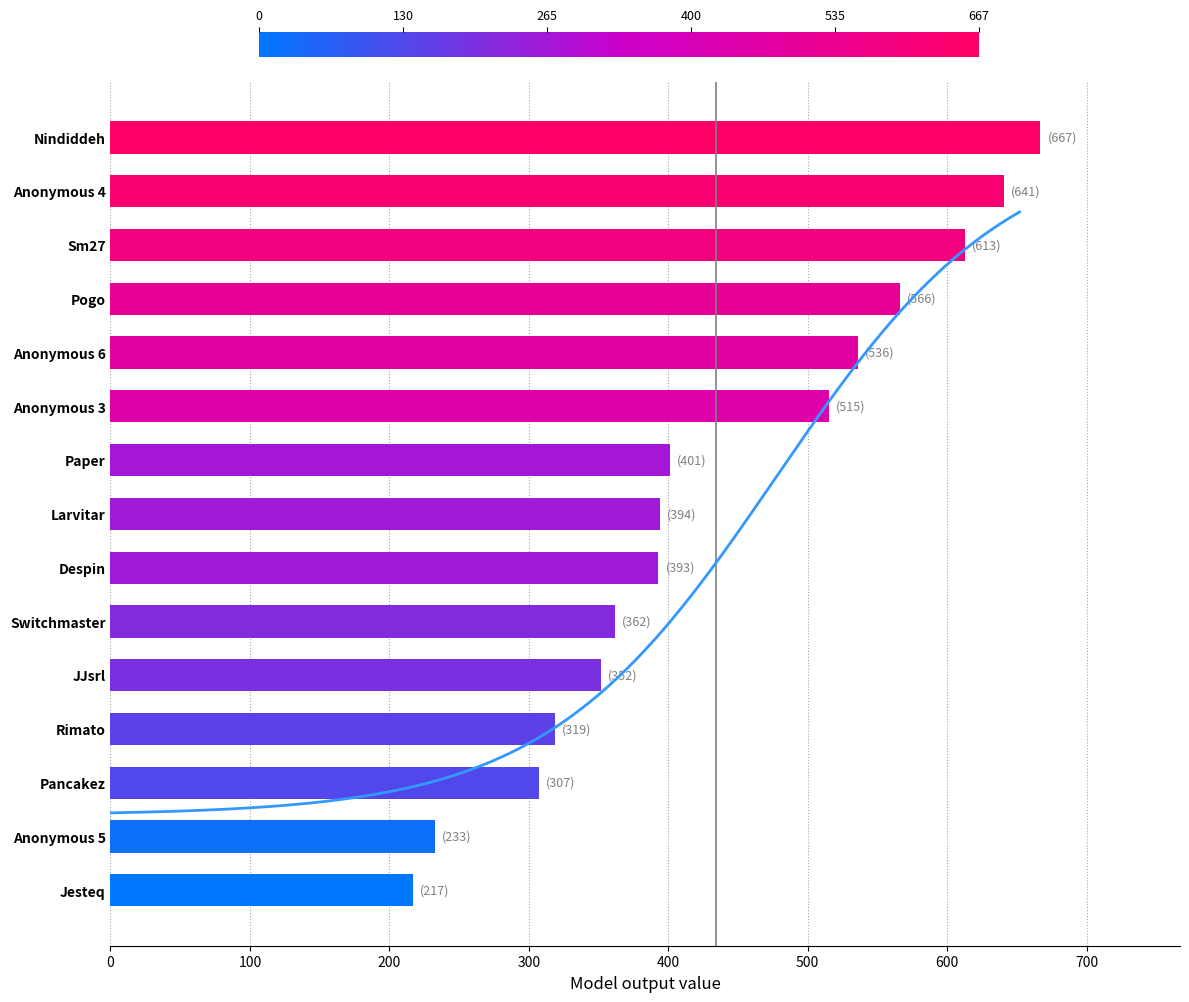

What is the difference between the values at Anonymous 5 and JJsrl?

119